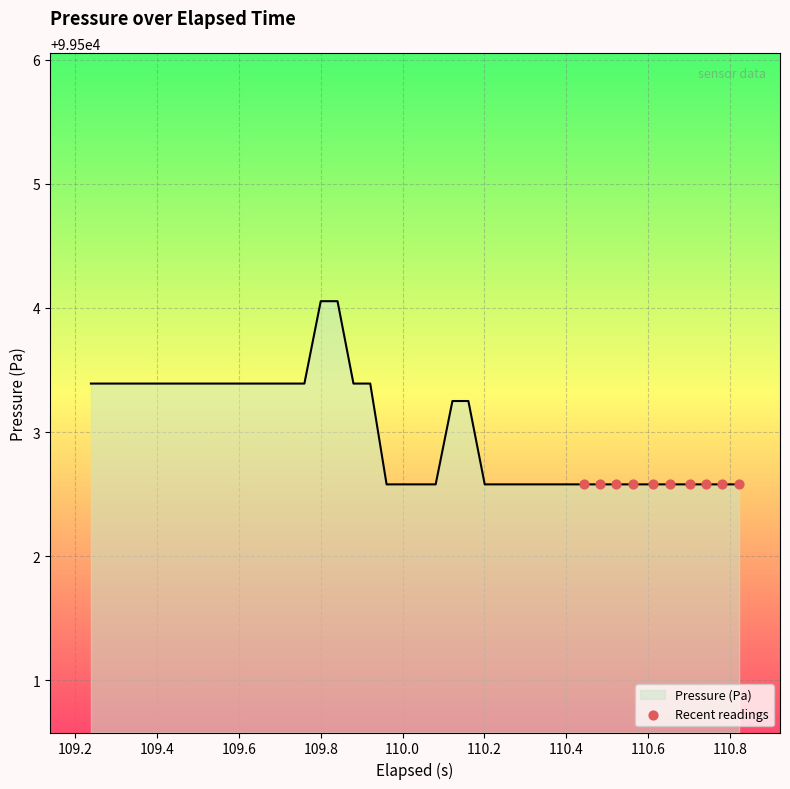

What is the maximum value shown in the chart?

99504.1